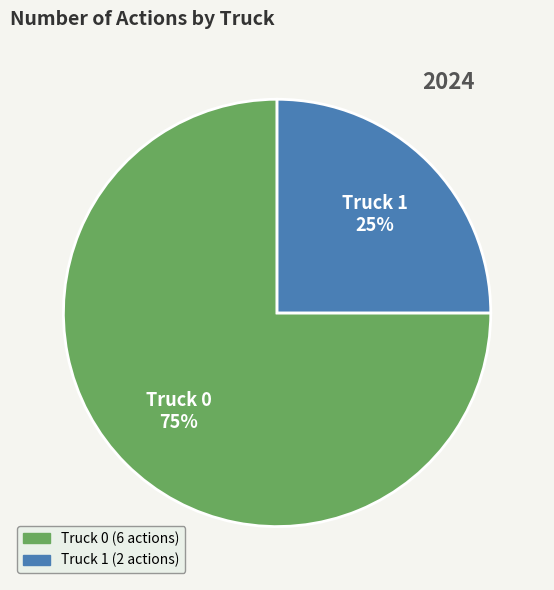

What percentage is the Truck 1 slice, to the nearest percent?

25%